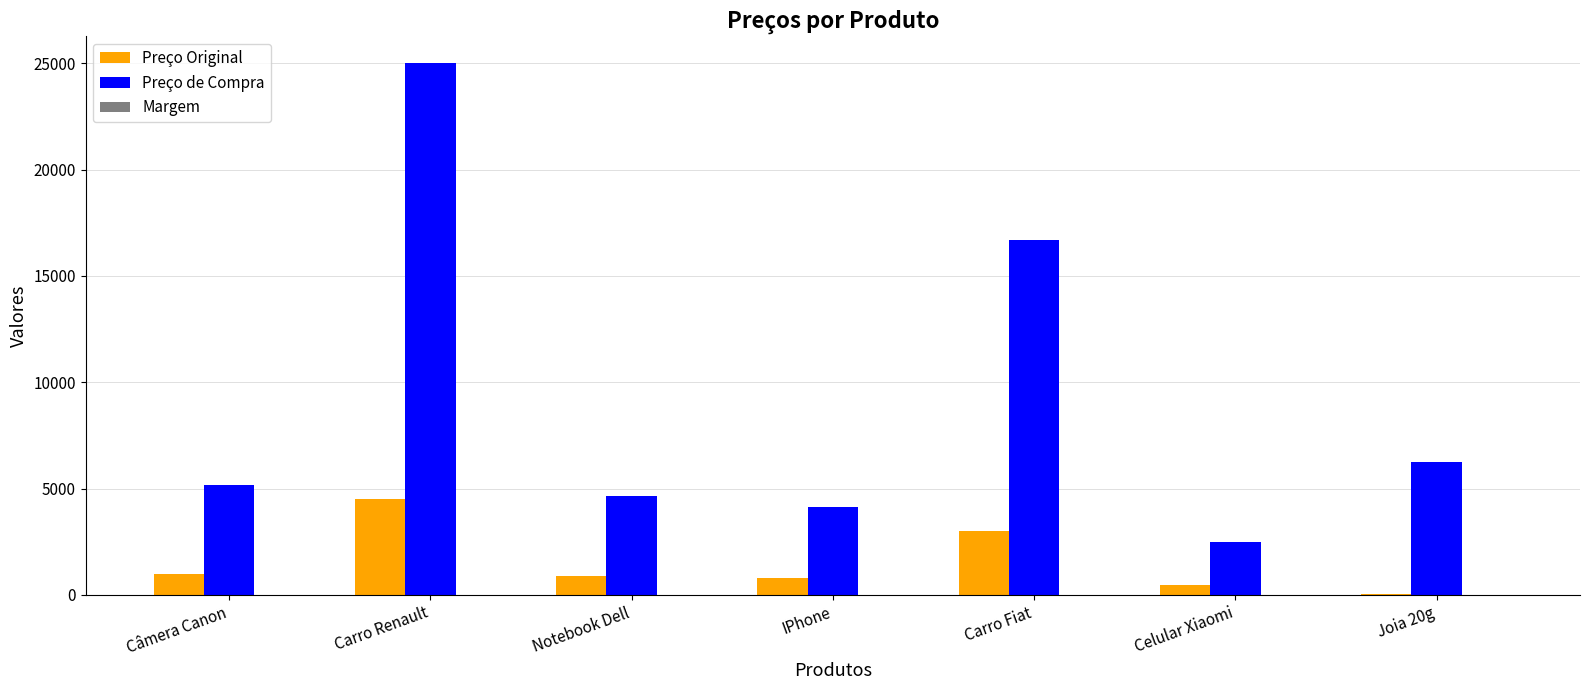

Which series changed the most between Notebook Dell and Carro Fiat?

Preço de Compra